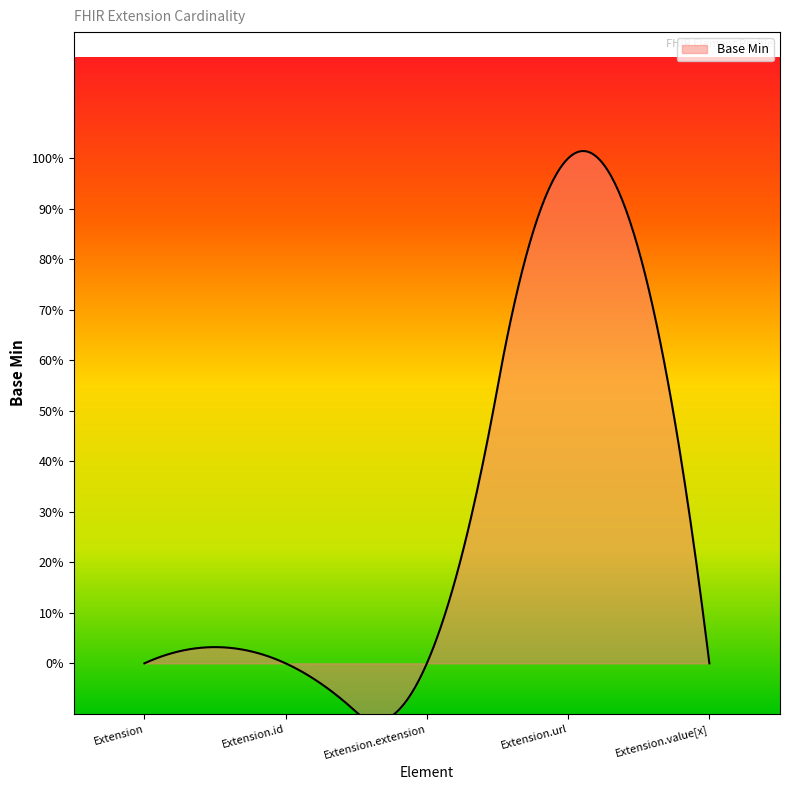

Rank the categories by value from highest to lowest.

Extension.url, Extension, Extension.id, Extension.extension, Extension.value[x]